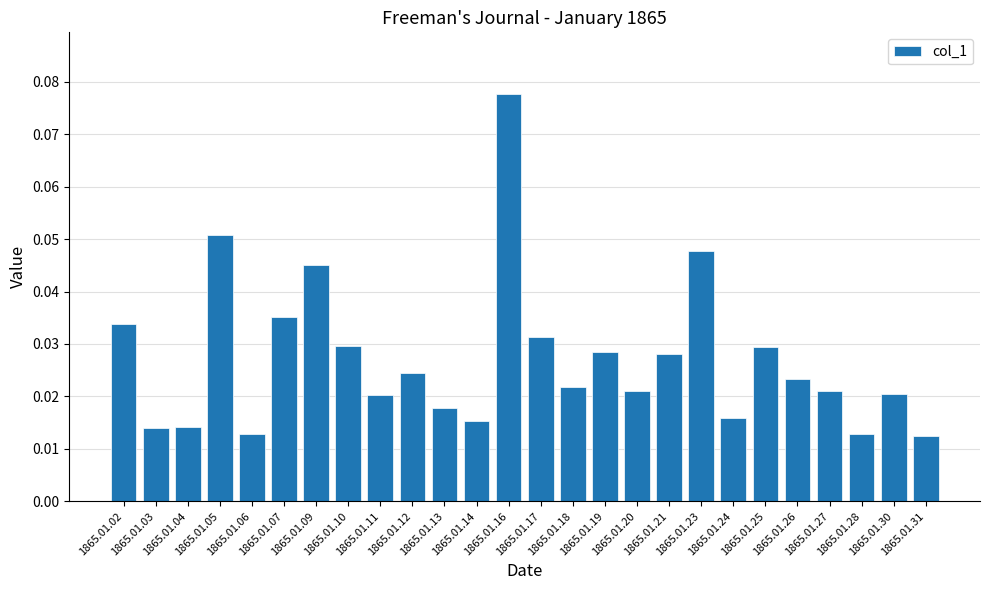

What is the sum of all values?

0.7